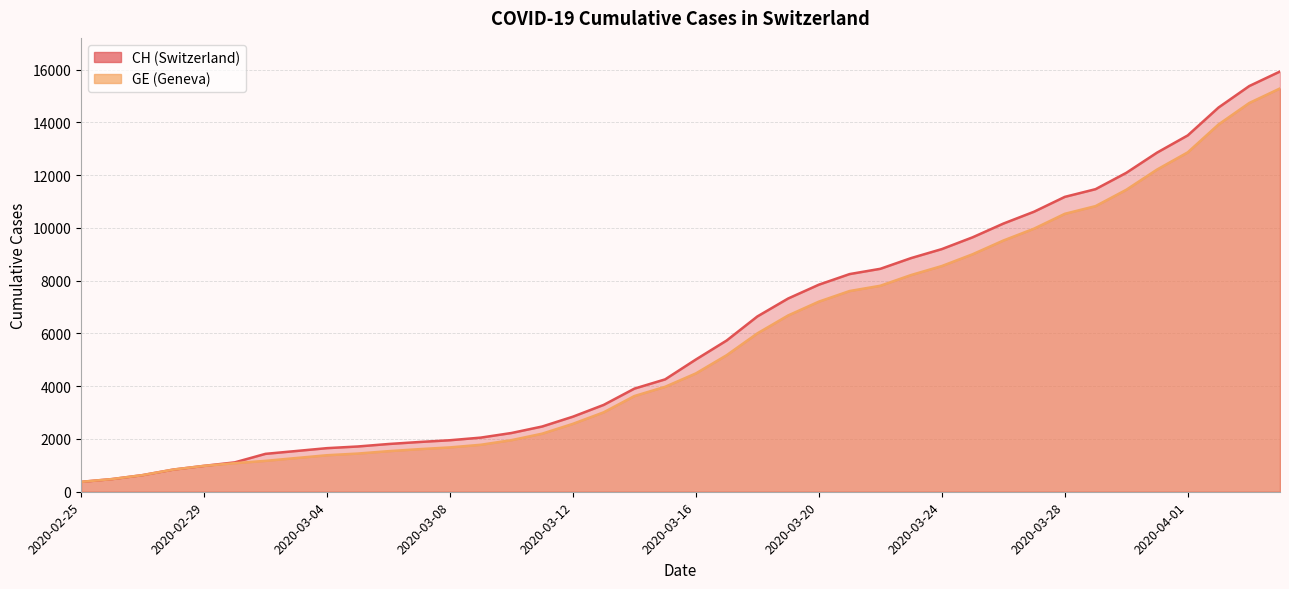

List the series in order of their overall mean, lowest first.

GE, CH